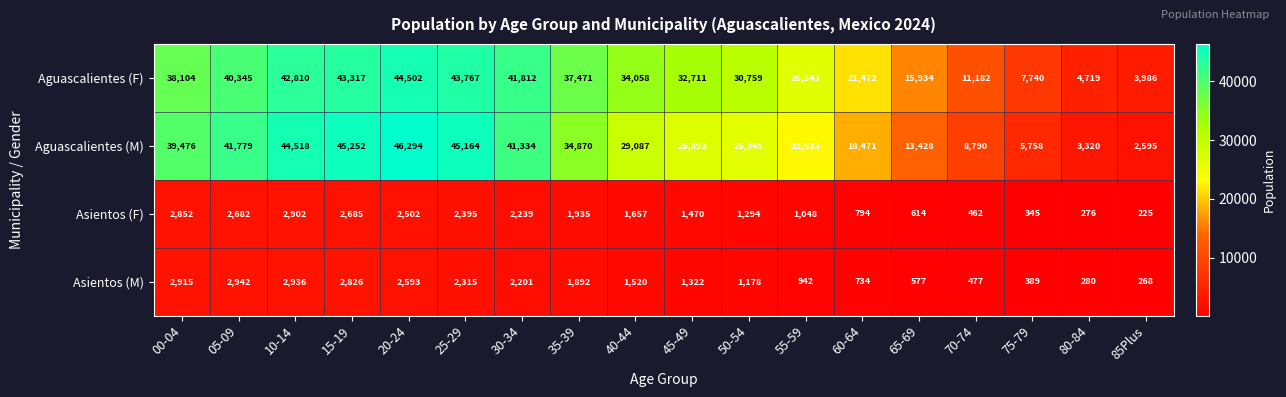

What is the sum of all Asientos (F) values?

28377